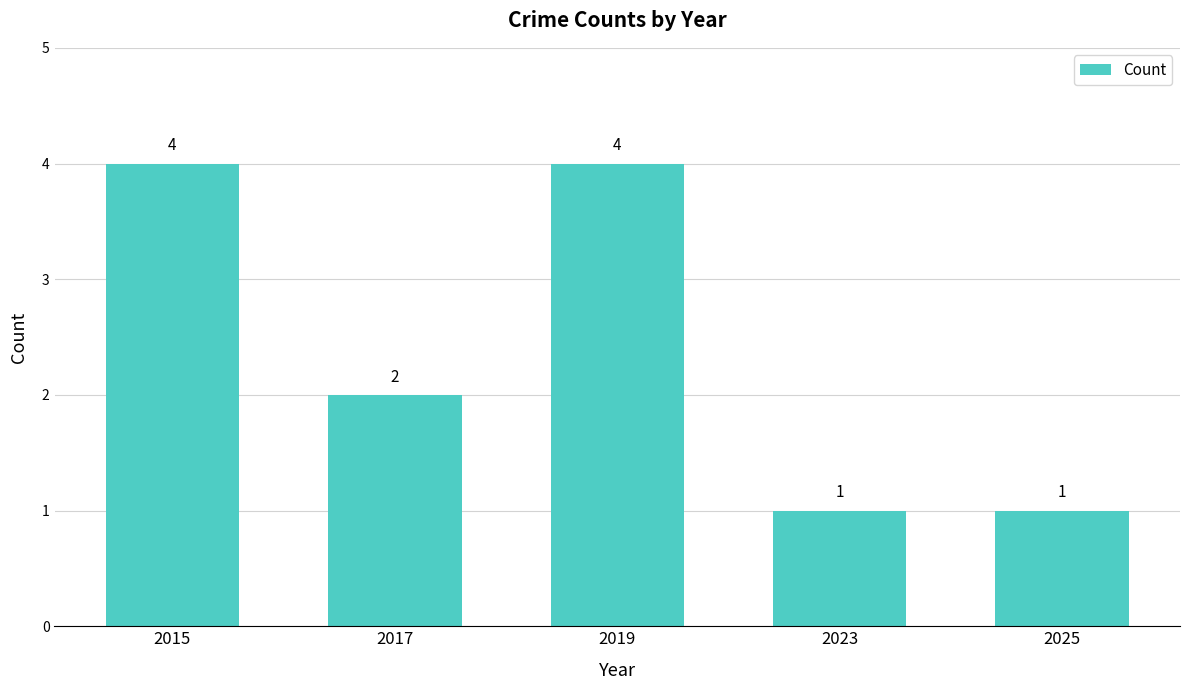

What is the value of the 4th bar from the left?

1